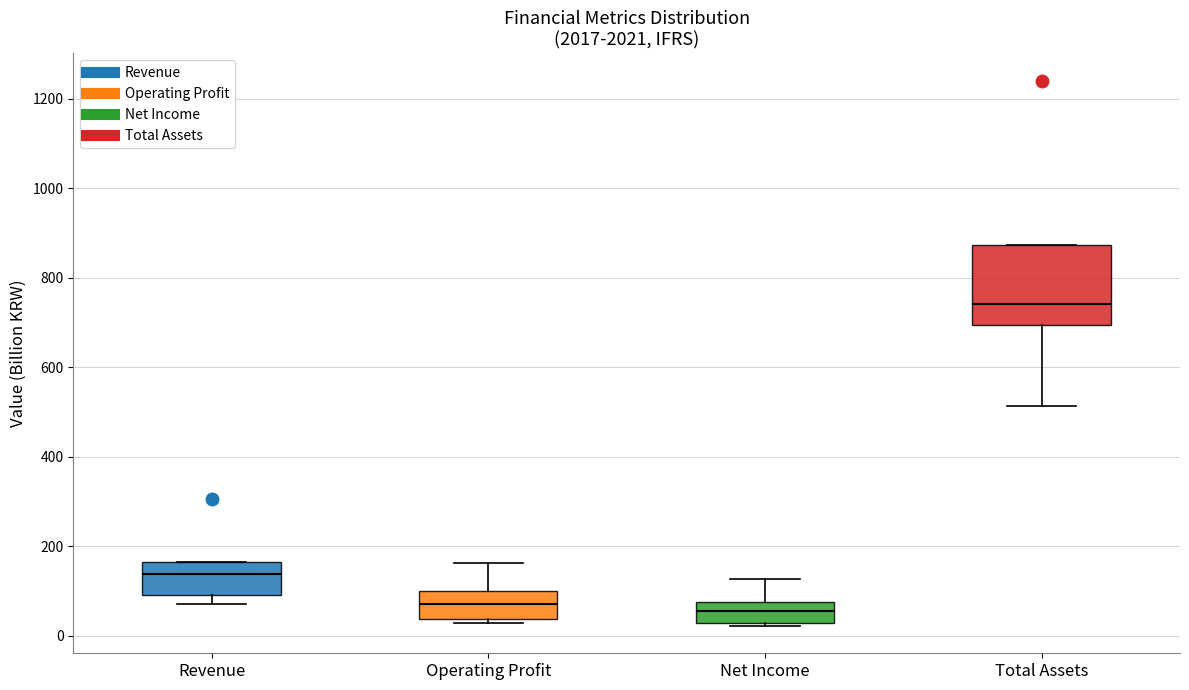

Where is the upper edge of the box for Total Assets on the y-axis? The values are not printed on the chart, so give them approximately, as read against the axis.

880